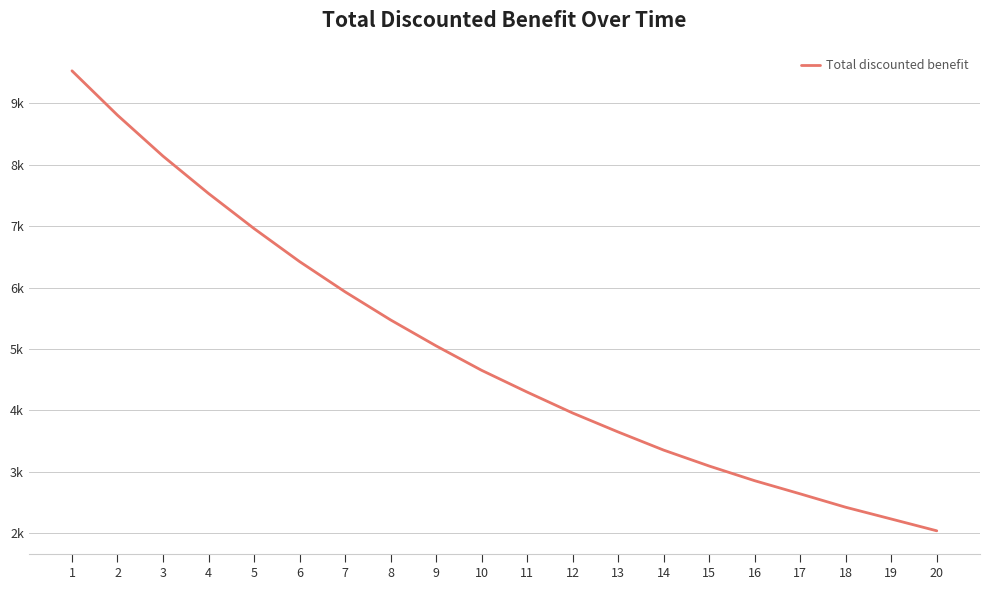

The chart shows a value of 5957.5 at 12. True or false?

False